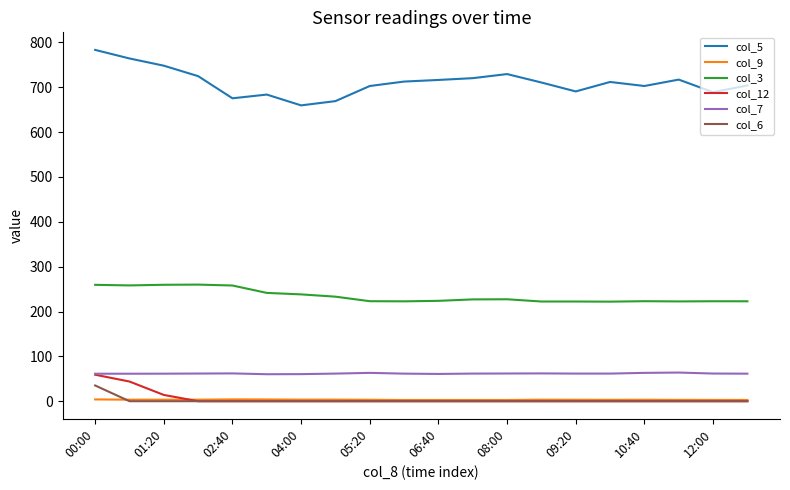

What are all the series names shown in the legend?

col_5, col_9, col_3, col_12, col_7, col_6